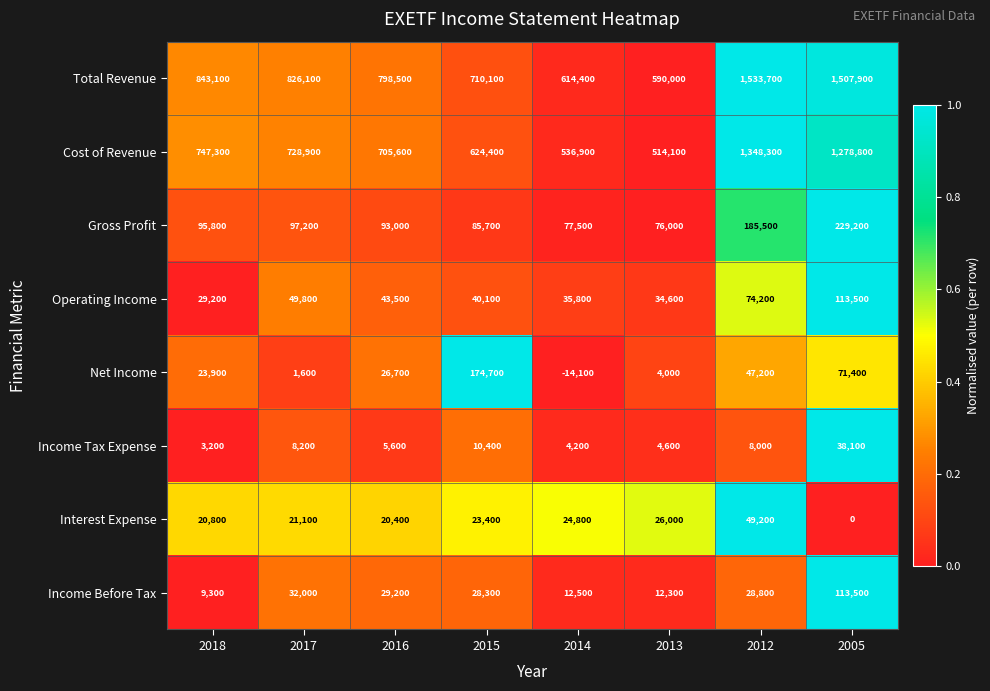

What is the difference between the Cost of Revenue values at 2016 and 2018?

41700